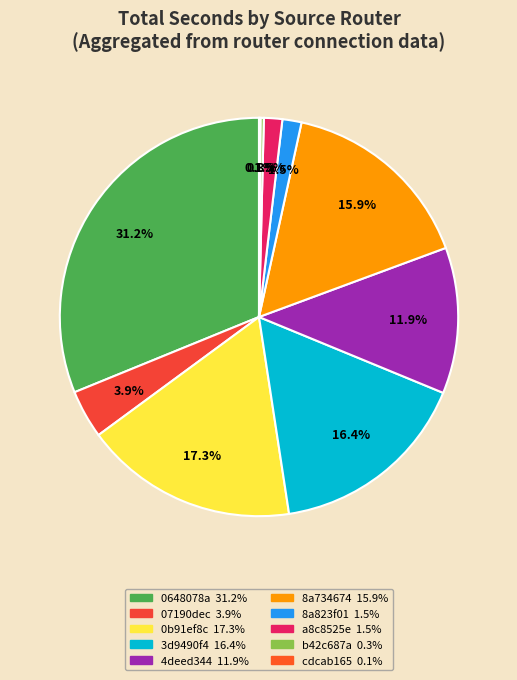

To the nearest percent, what is the difference between the 0b91ef8c and 07190dec slice percentages?

13%